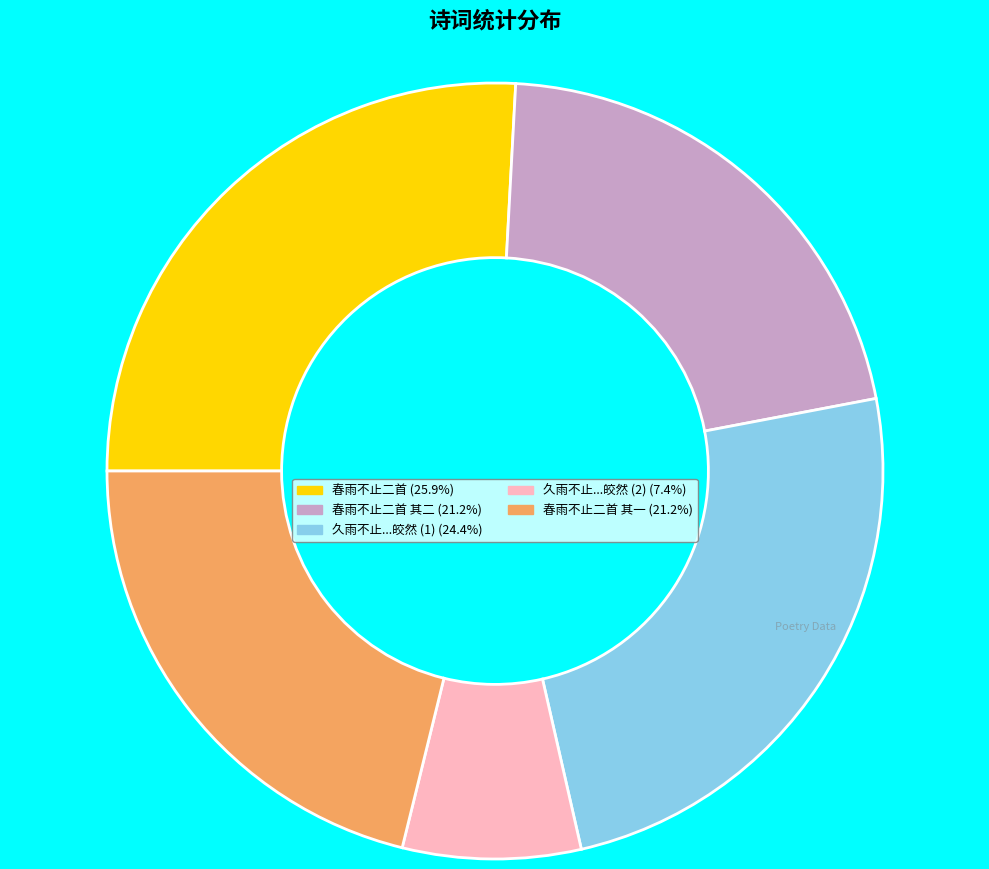

Is there any slice that represents more than half of the pie?

No